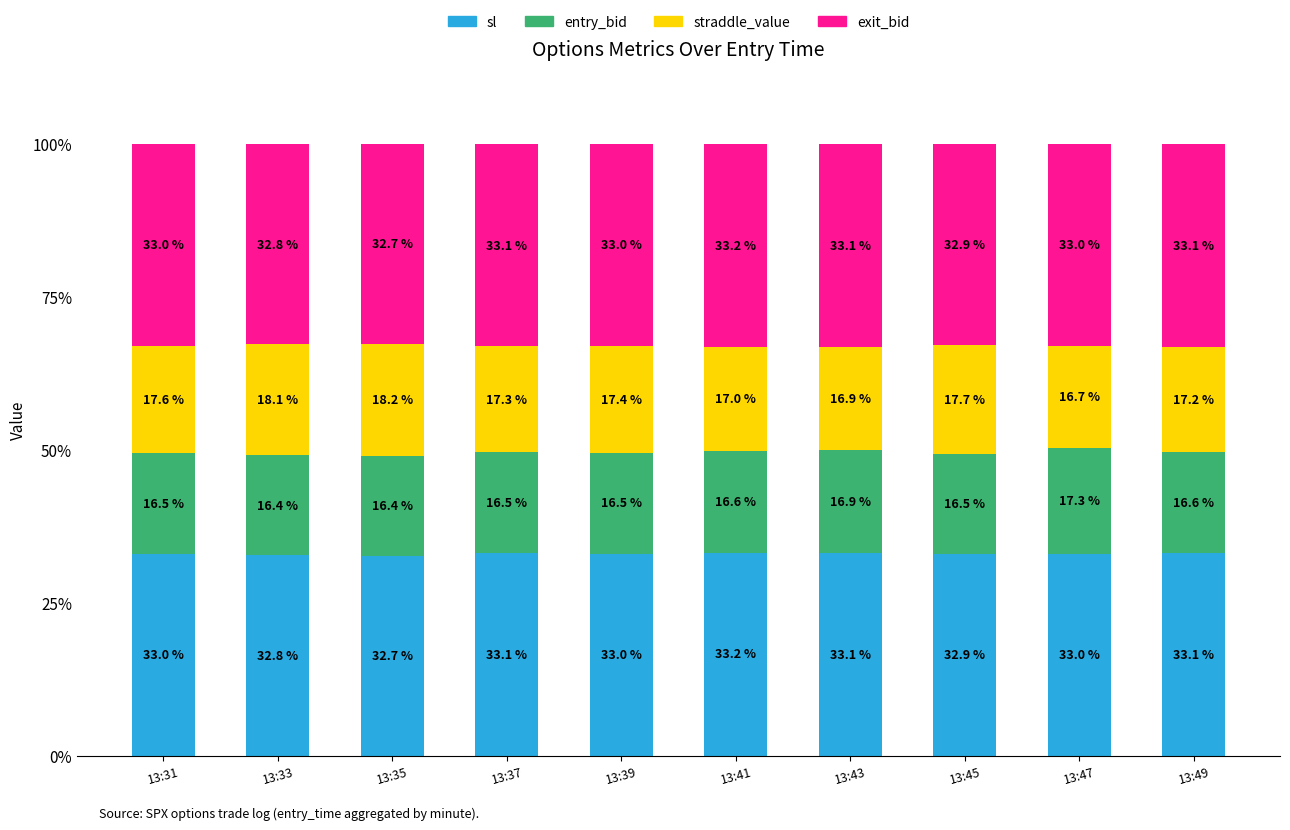

What is the highest value of the sl series?

33.2